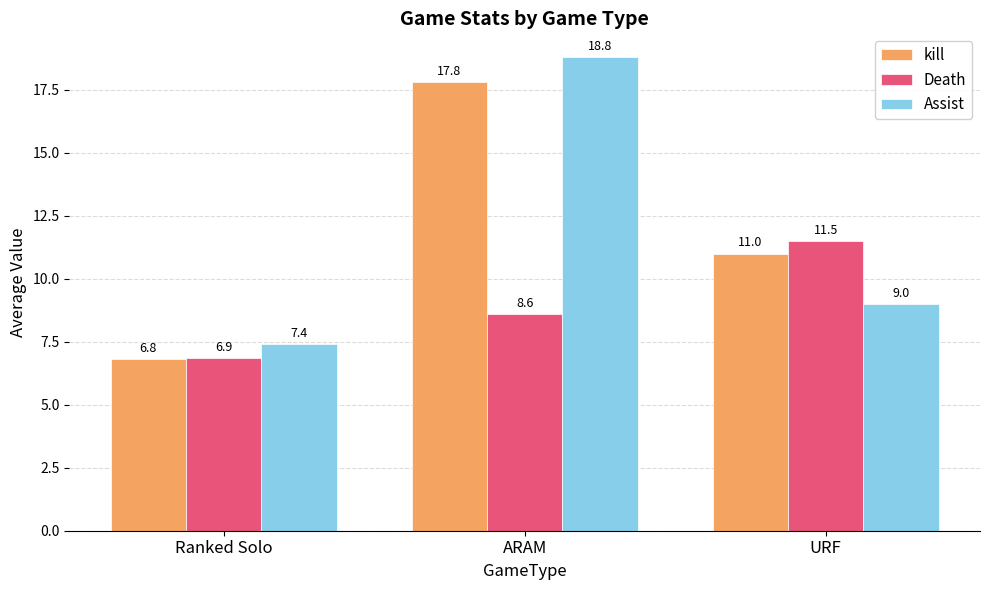

What is the total value across all series at URF?

31.5